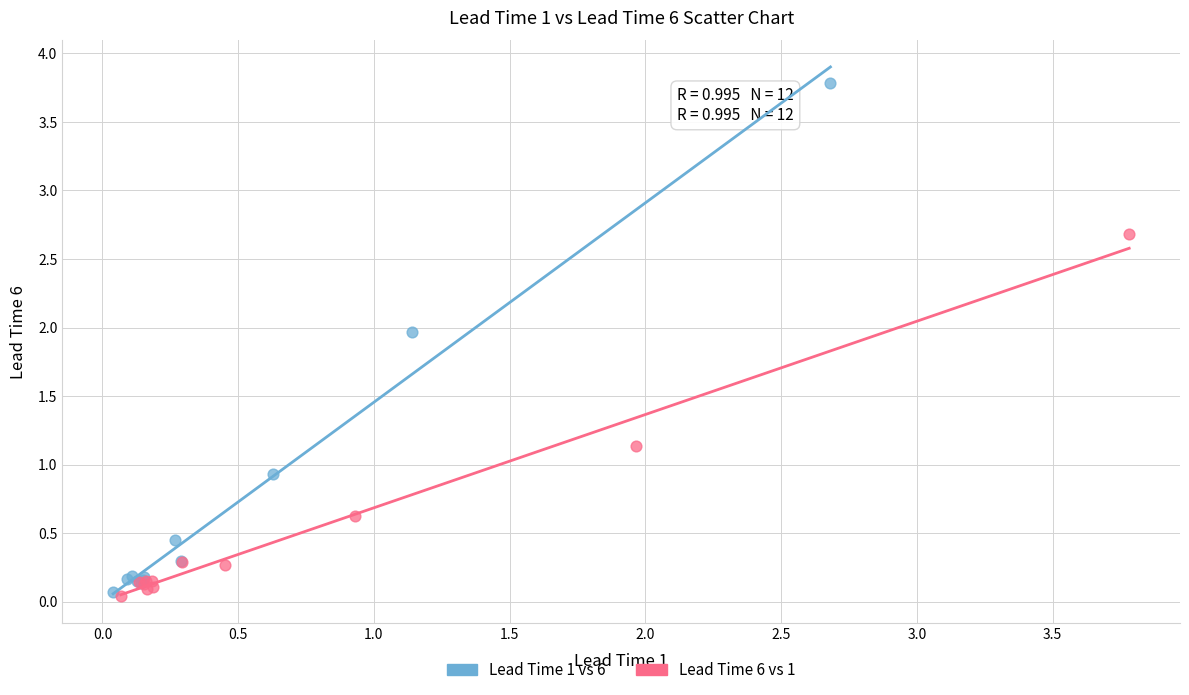

Which series has the widest spread of Y values?

Lead Time 1 vs 6